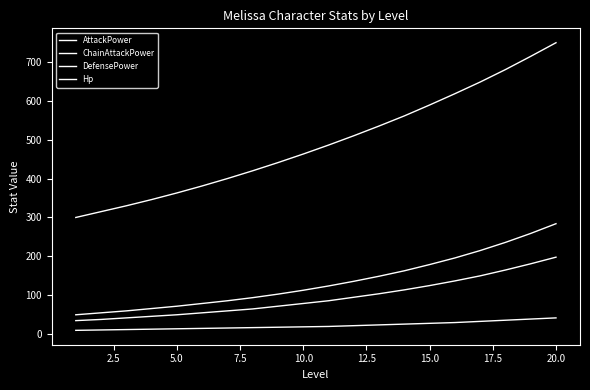

Does the chart display data point markers on the line(s)?

No